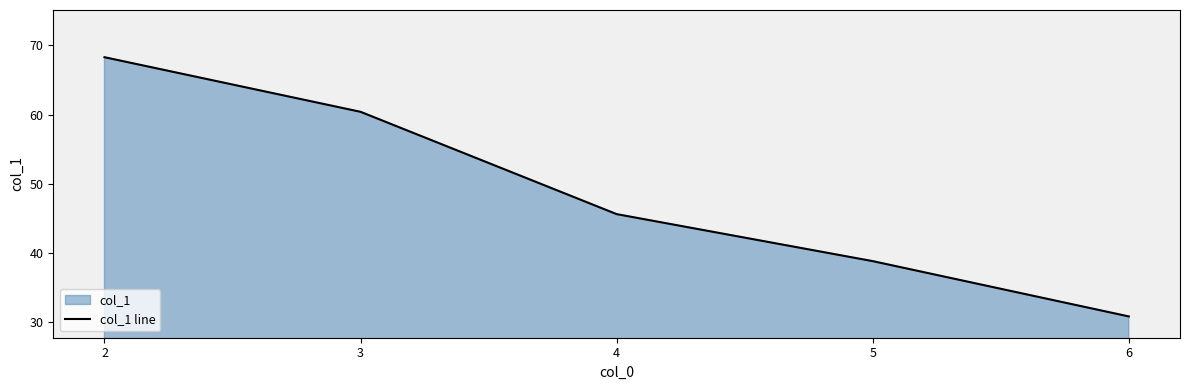

What is the approximate value at 2?

68.3